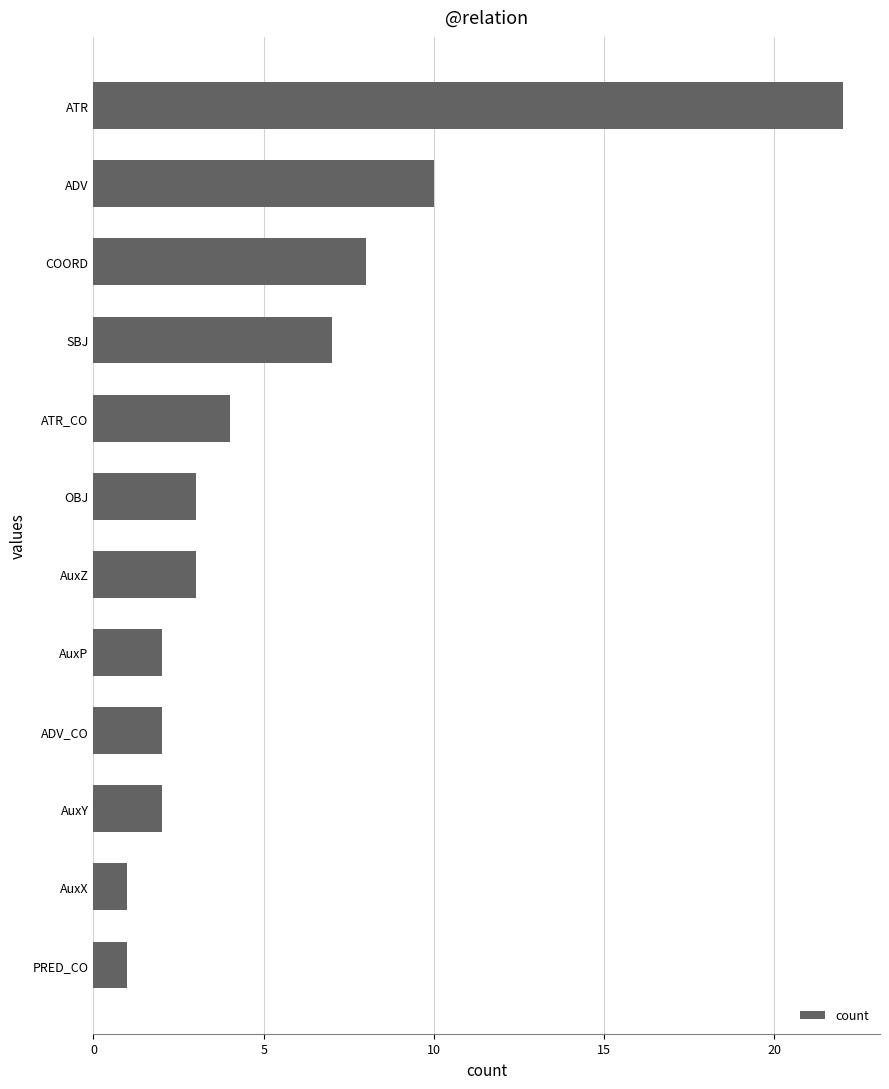

Reading bottom to top, list all the values displayed in this chart.

1	1	2	2	2	3	3	4	7	8	10	22